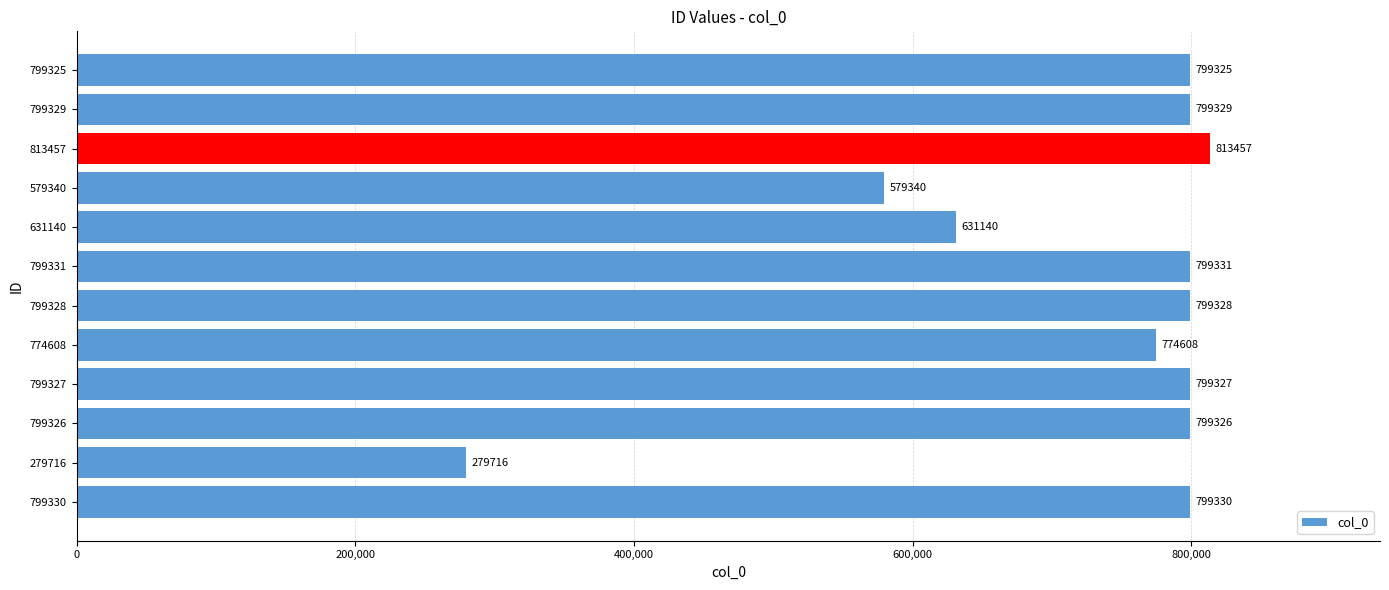

Approximately how many times larger is the value at 279716 compared to 799328?

0.3